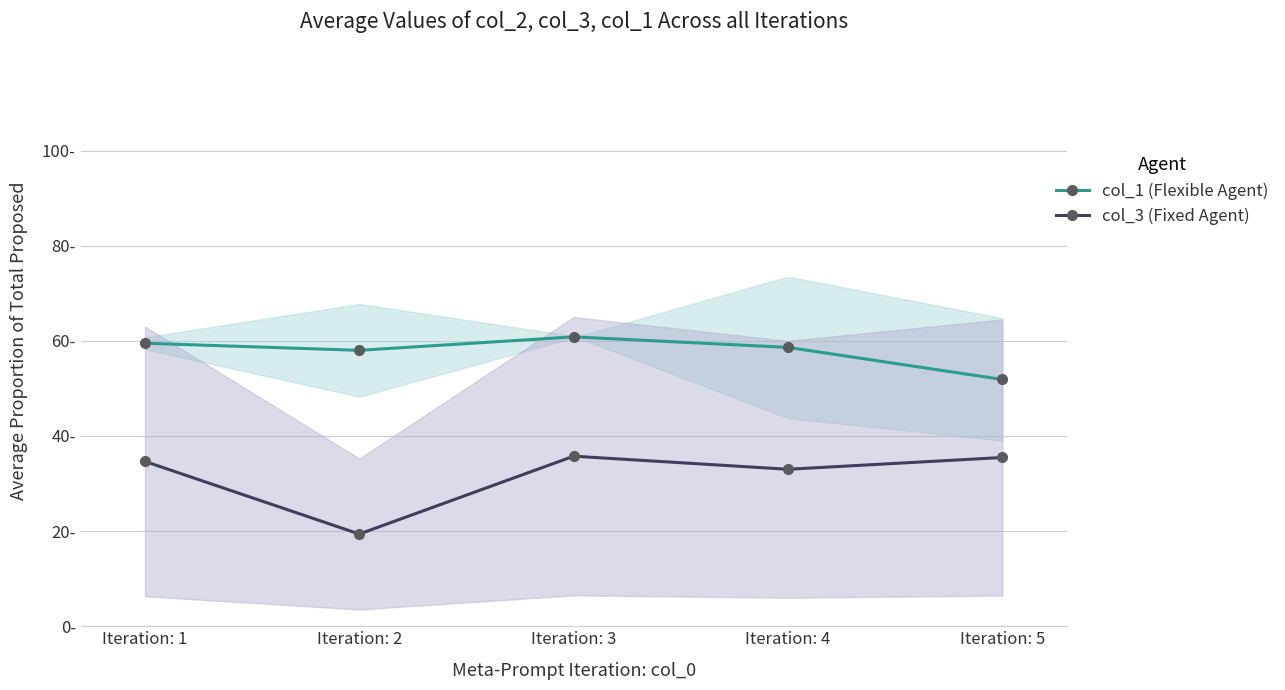

At which category does the chart reach its peak across all series?

Iteration: 3